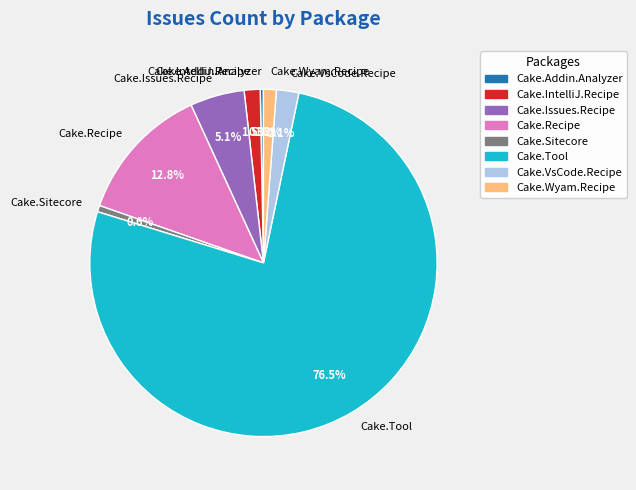

Which category has the biggest portion of the pie?

Cake.Tool